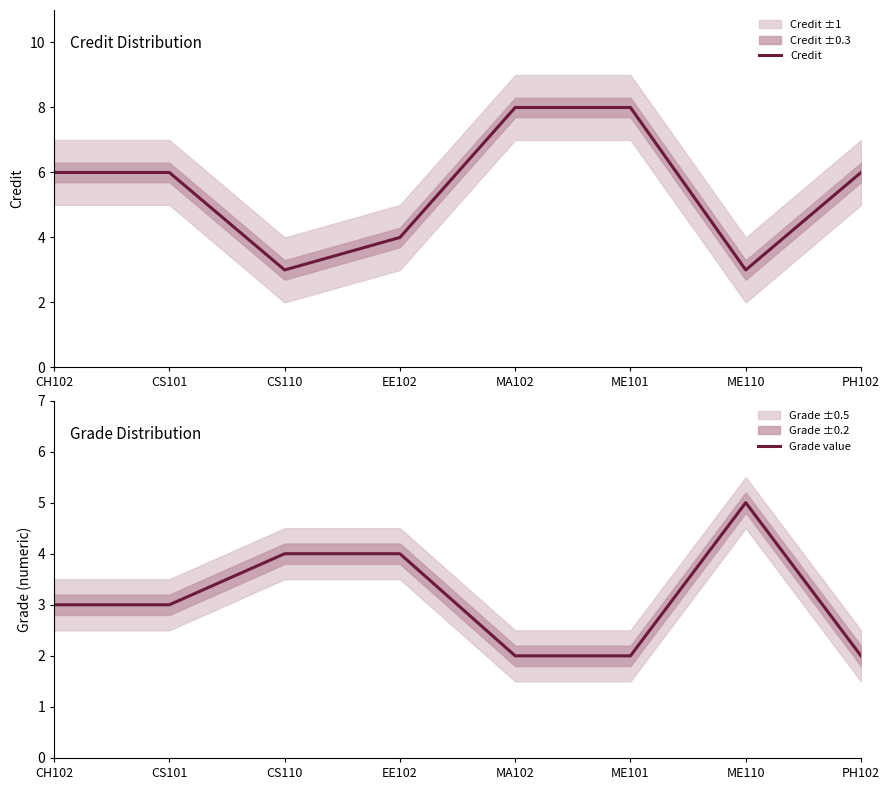

What is the label of the 8th point from the right?

CH102